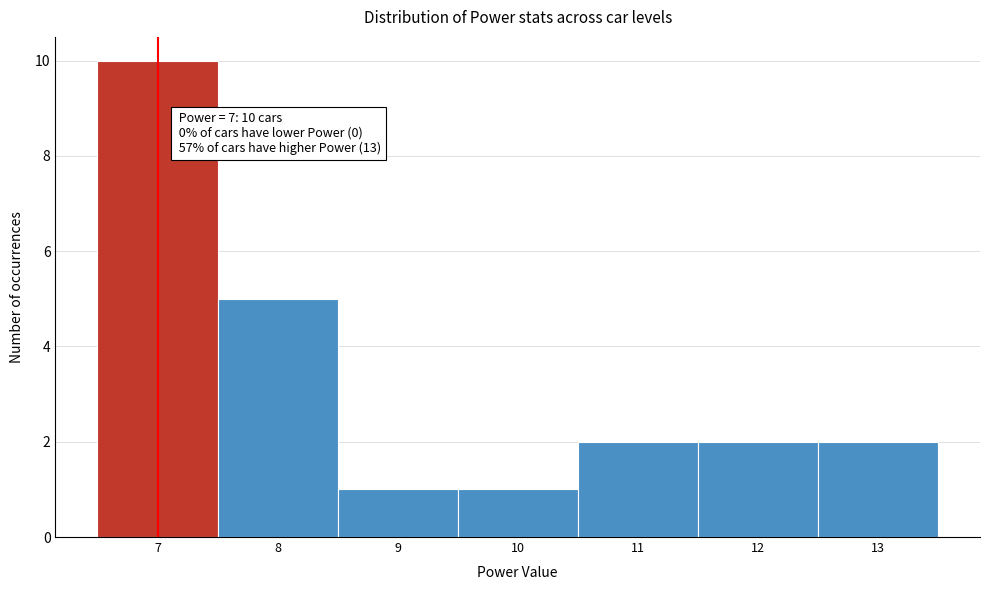

Which range on the x-axis has the tallest bar?

6.5 to 7.5